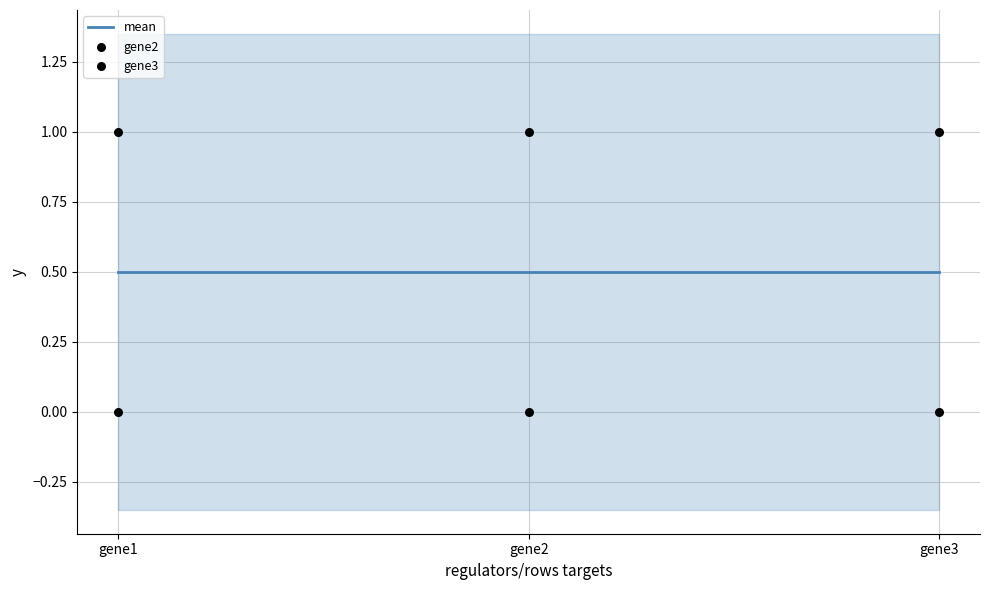

What is the total value across all series at gene1?

1.5